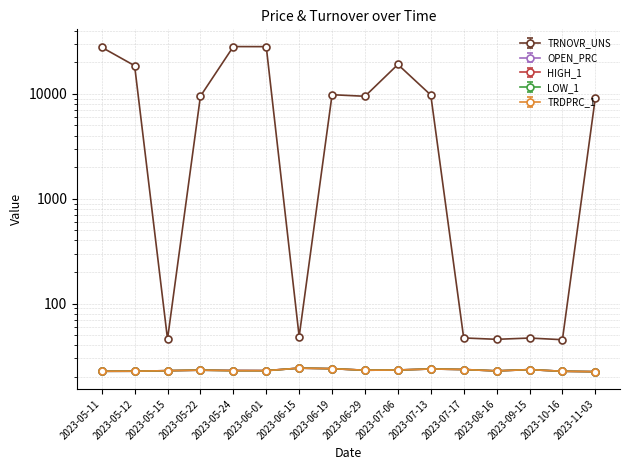

Reading right to left, what are all the values shown in this chart?

OPEN_PRC: 22.4	22.6	23.4	22.8	23.5	23.8	23.2	23.1	23.9	24.2	22.9	23.0	23.2	22.9	22.6	22.6
HIGH_1: 22.4	22.6	23.4	22.8	23.5	23.8	23.2	23.1	23.9	24.2	22.9	23.0	23.2	22.9	22.6	22.6
LOW_1: 22.4	22.6	23.4	22.8	23.5	23.8	23.2	23.1	23.9	24.2	22.9	22.9	23.2	22.9	22.6	22.6
TRDPRC_1: 22.4	22.6	23.4	22.8	23.5	23.8	23.2	23.1	23.9	24.2	22.9	22.9	23.2	22.9	22.6	22.6
TRNOVR_UNS: 9188.1	45.2	46.9	45.6	47.0	9747.8	19063.0	9483.3	9815.4	48.5	28203.9	28242.8	9499.7	45.8	18564.8	27814.4